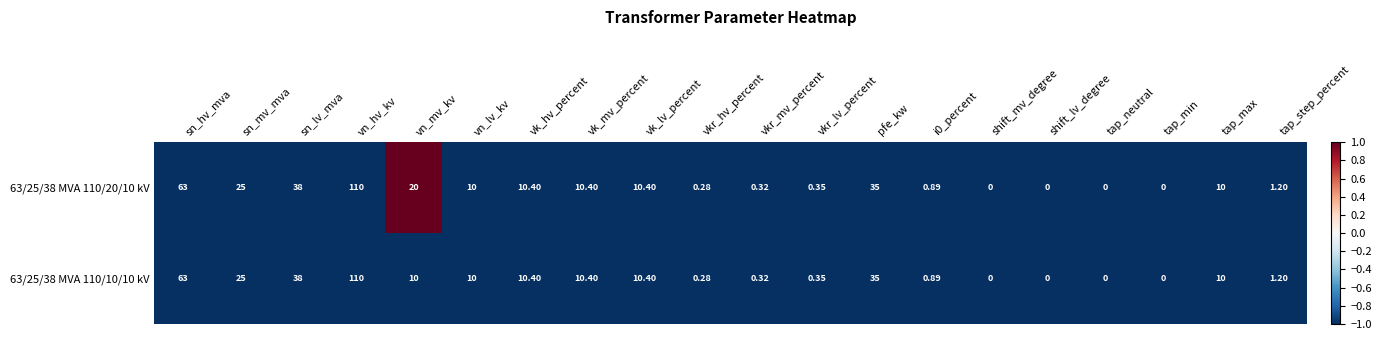

At which label does 63/25/38 MVA 110/10/10 kV first exceed 10?

sn_hv_mva